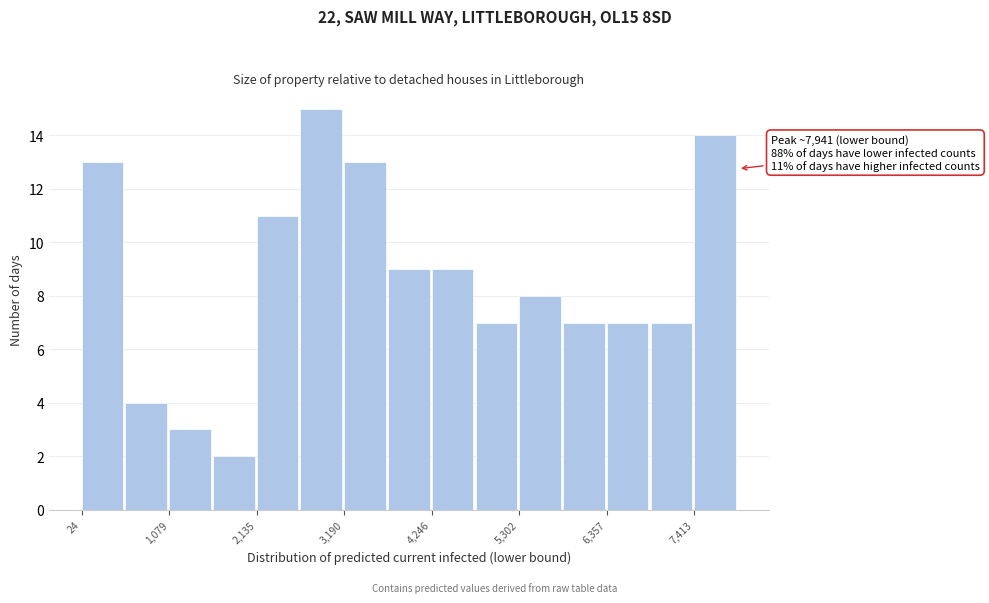

Around what value on the x-axis is the tallest bar? Give the approximate position of its centre, as read against the axis.

3000